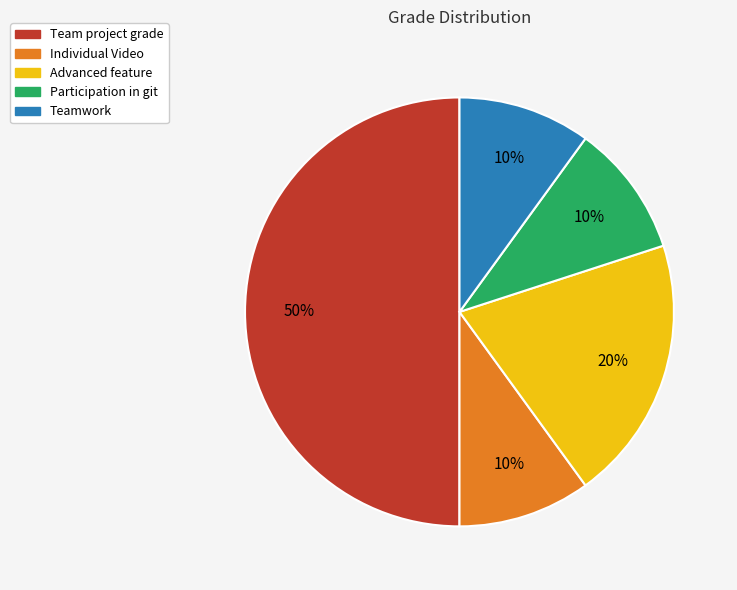

To the nearest percent, what is the combined percentage of Teamwork and Participation in git?

20%